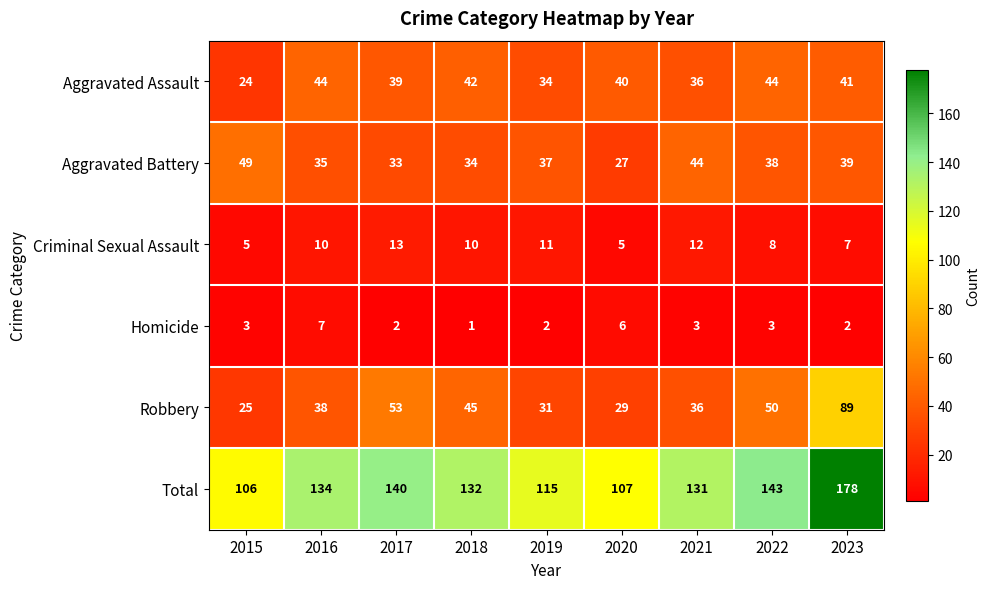

What is the minimum value for Aggravated Assault?

24